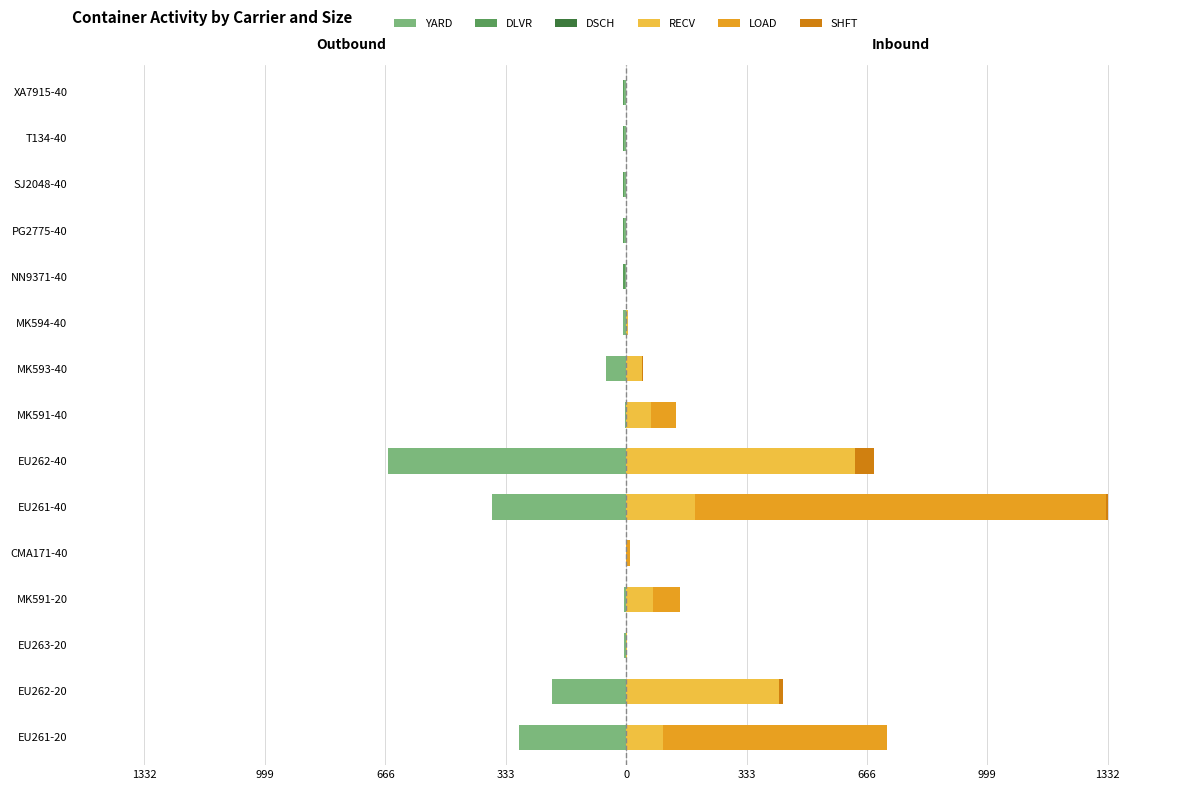

What is the average value of the SHFT series?

4.7